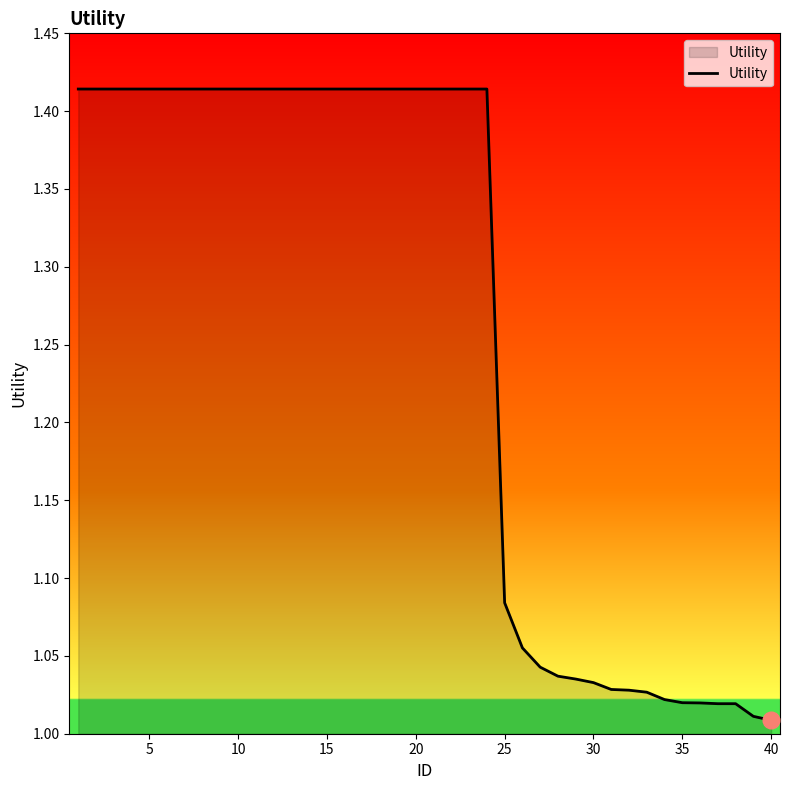

What is the difference between the maximum and minimum values?

0.4